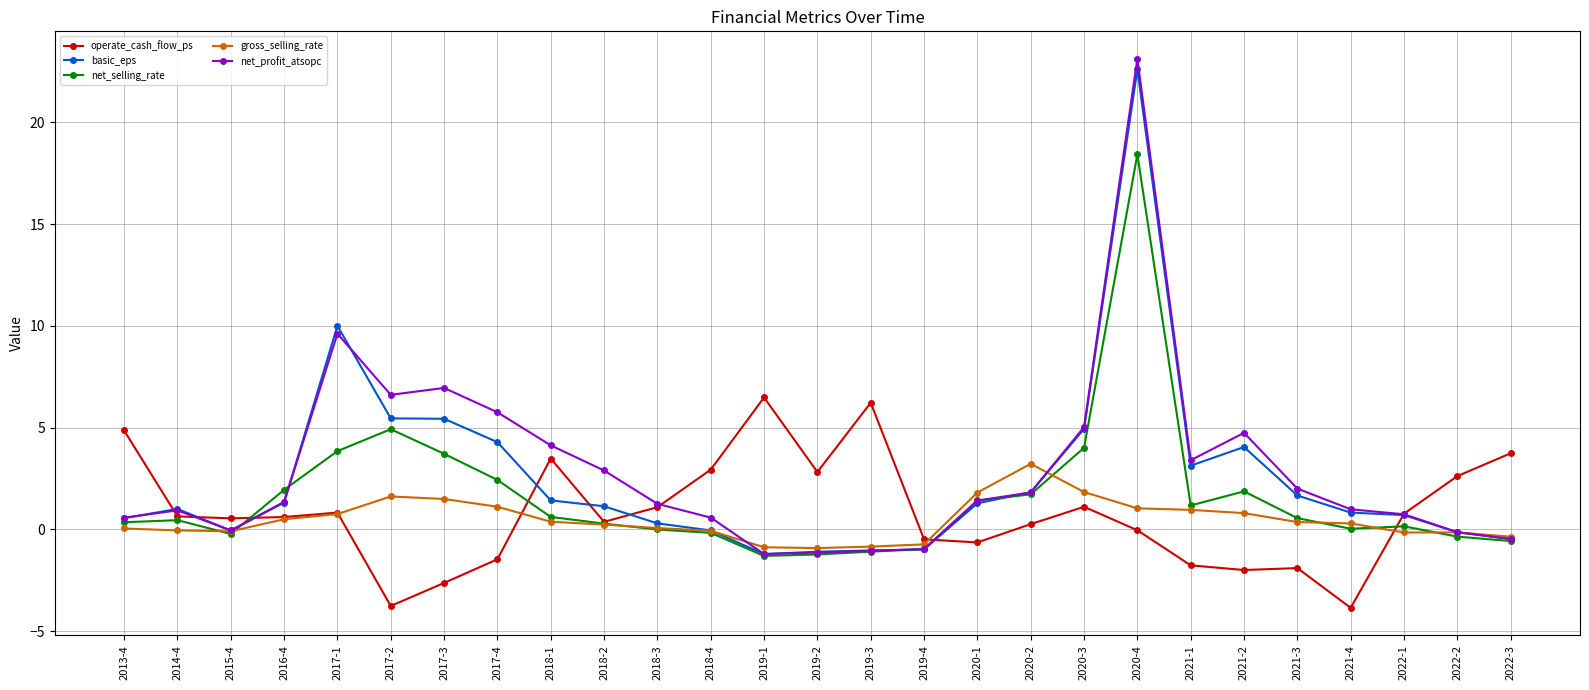

At which category does the chart reach its peak across all series?

2020-4